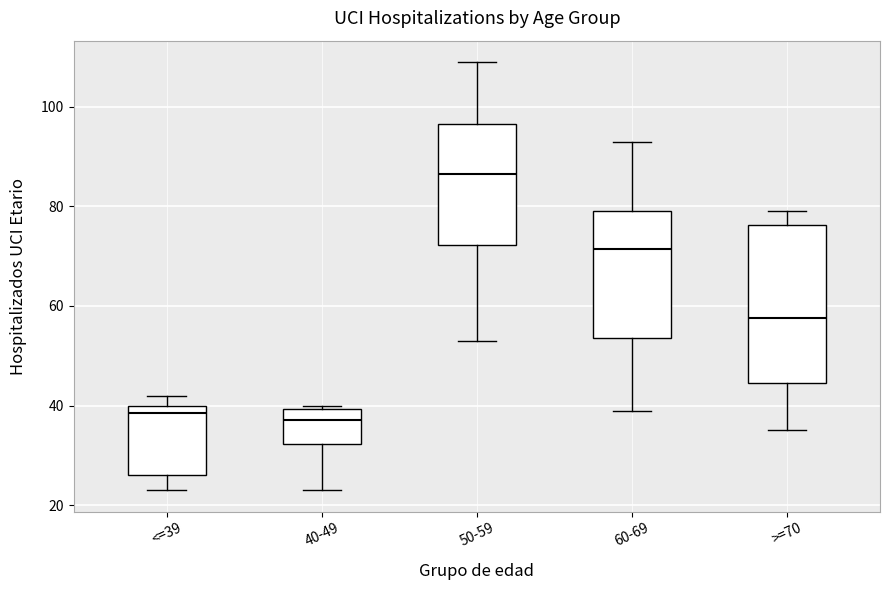

Which box is the tallest, from its lower edge to its upper edge?

>=70